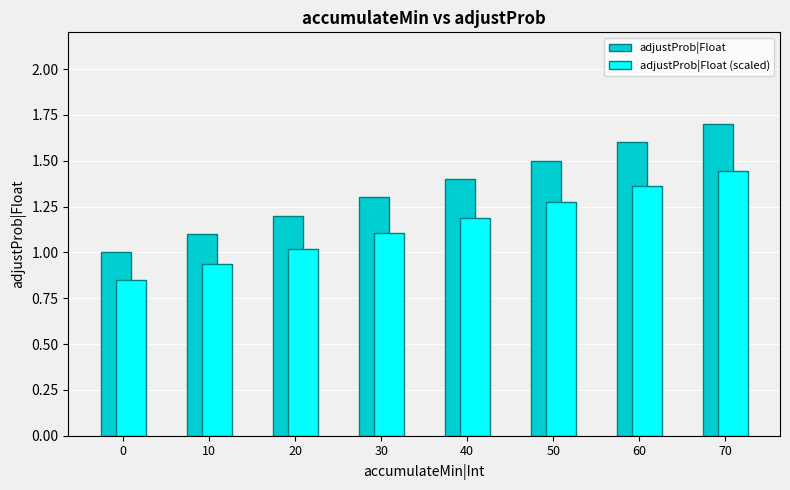

Which category has the highest value across all series?

70